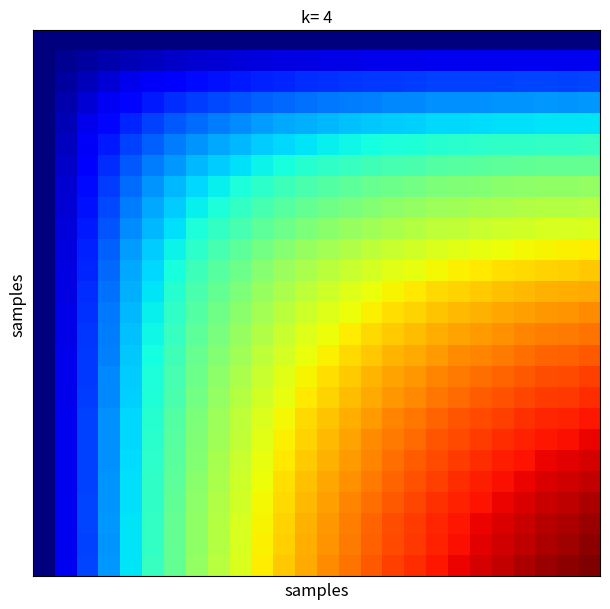

Count the number of categories in the chart.

26